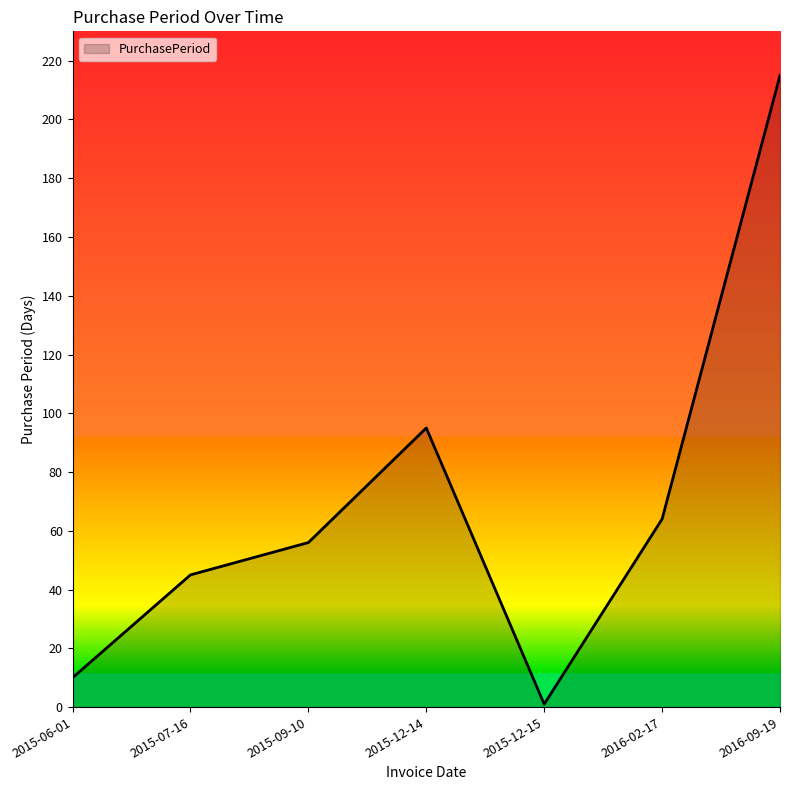

What is the average value?

69